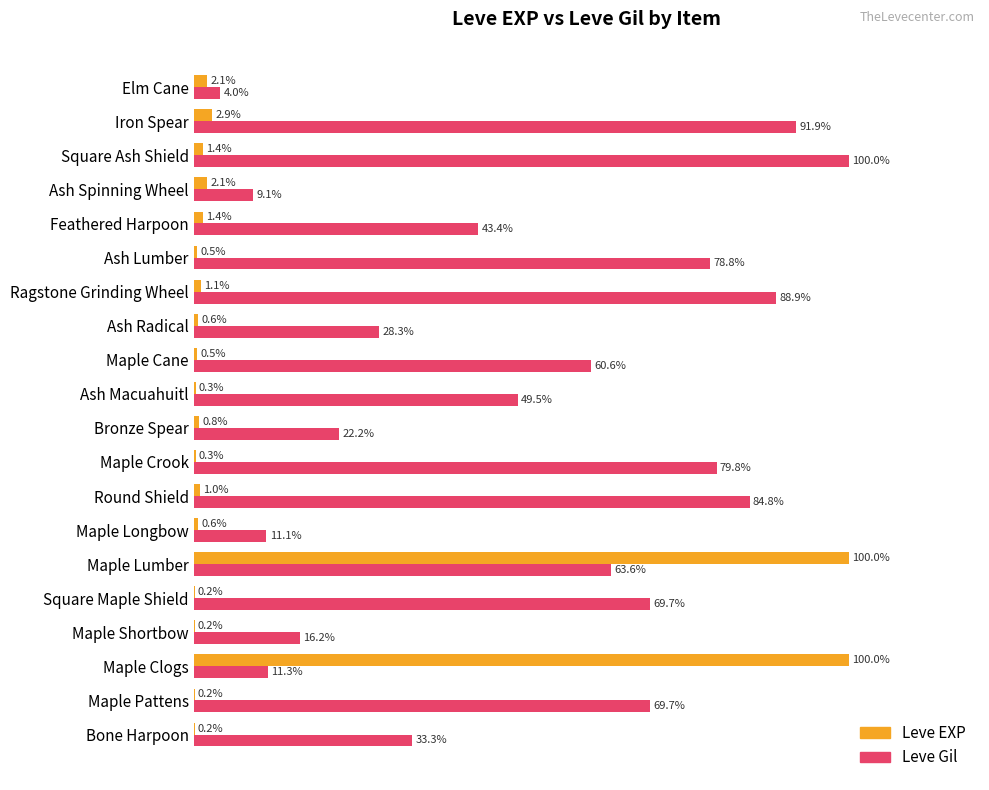

Which series has the largest total across all categories?

Leve Gil